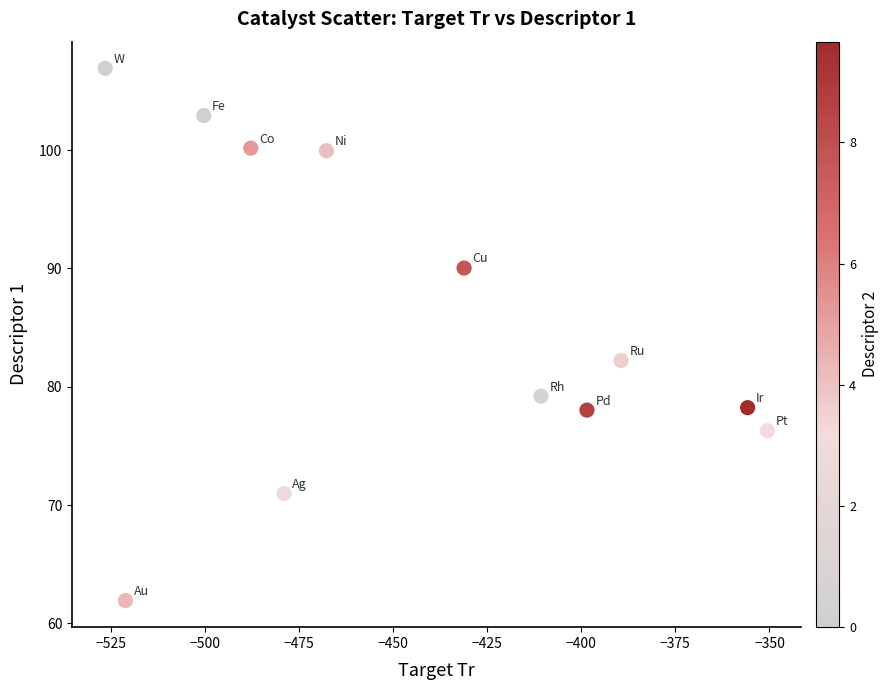

What Y value in the scatter plot is closest to 84?

82.2